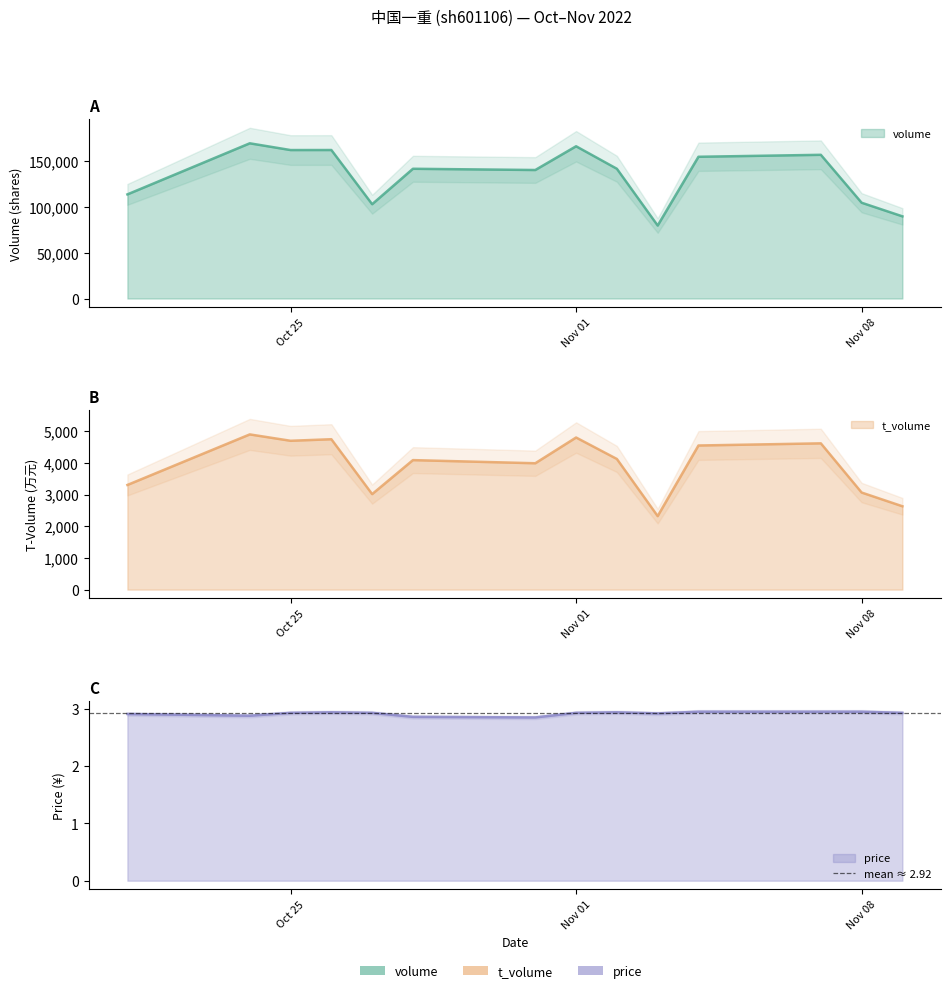

True or false: t_volume and price intersect in this chart.

False